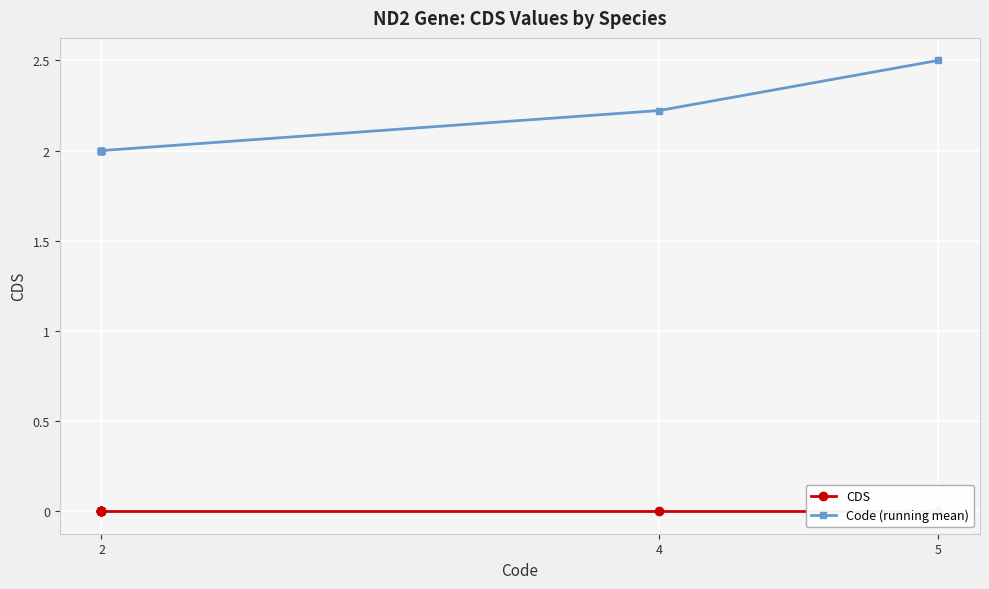

Reading left to right, transcribe all the data shown in this chart.

CDS: 0.0	0.0	0.0	0.0	0.0	0.0	0.0	0.0	0.0	0.0
Code (running mean): 2.0	2.0	2.0	2.0	2.0	2.0	2.0	2.0	2.2	2.5